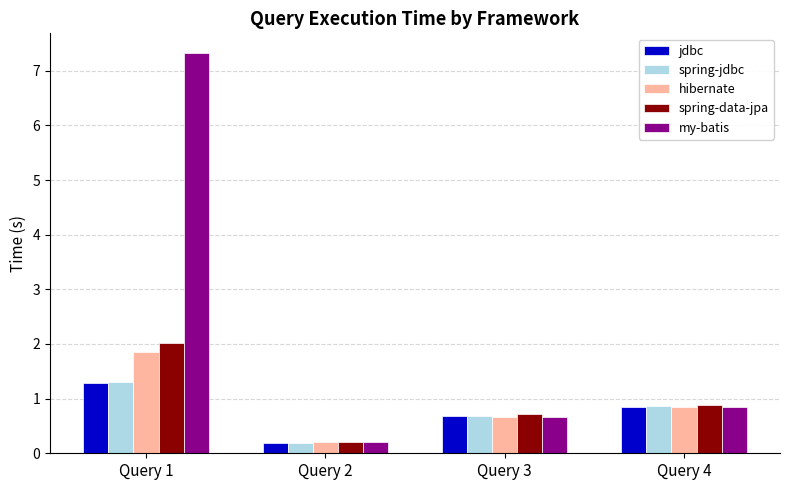

What is the difference between the highest and lowest values at Query 1?

6.0